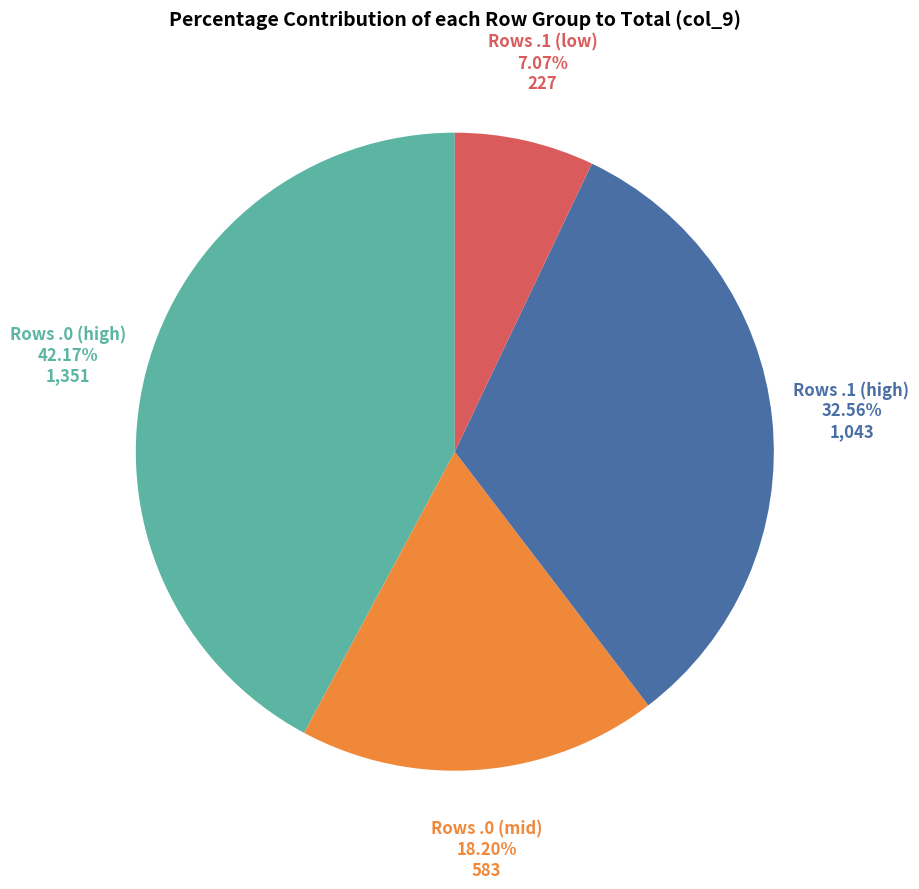

Count the number of slices in the pie.

4